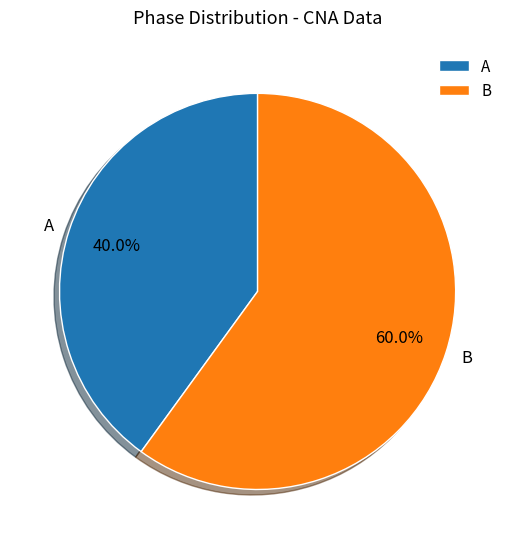

Which category has the biggest portion of the pie?

B